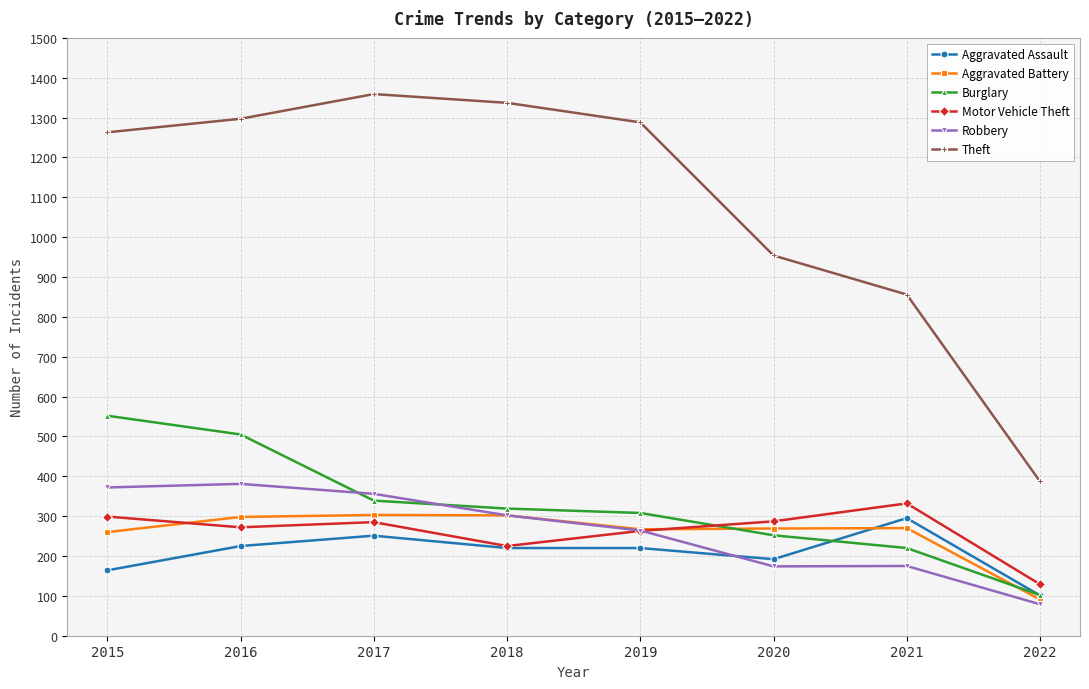

True or false: Burglary and Motor Vehicle Theft intersect in this chart.

True